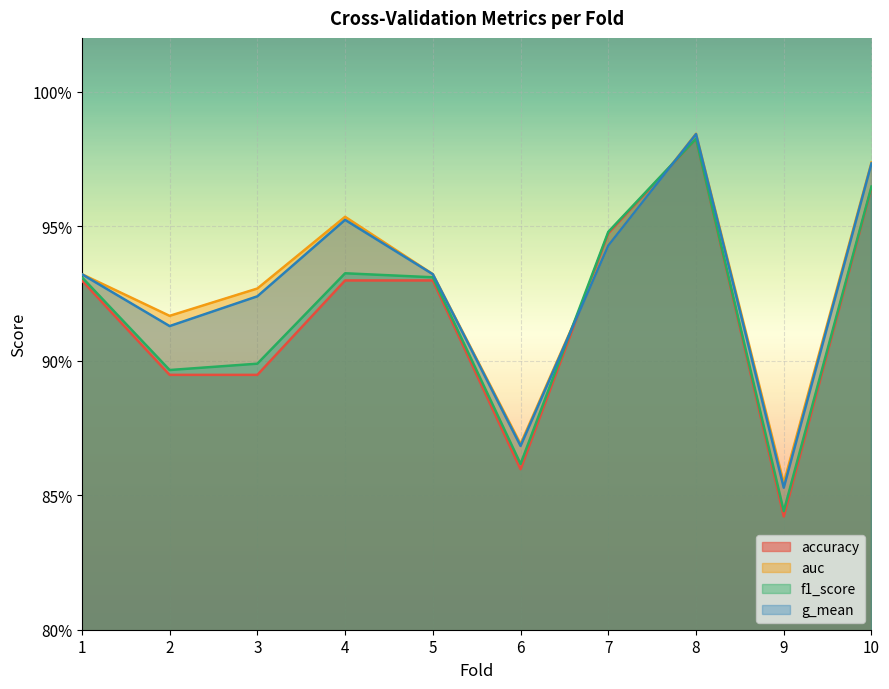

True or false: accuracy and f1_score intersect in this chart.

False